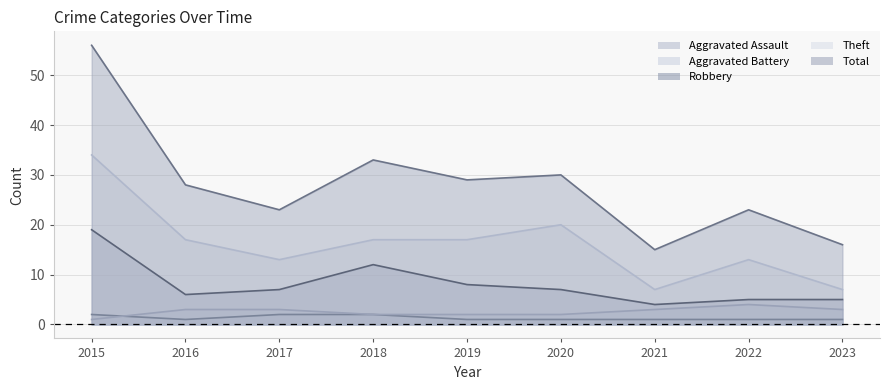

Rank the series by their maximum value, from highest to lowest.

Total, Theft, Robbery, Aggravated Battery, Aggravated Assault